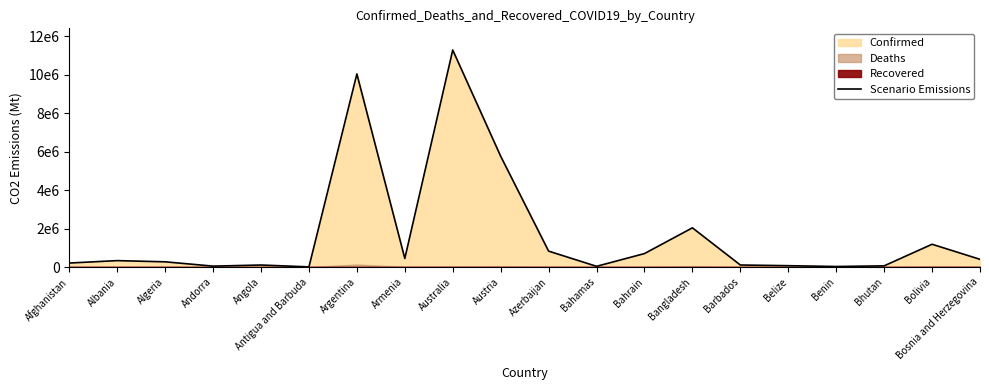

What value does the data have at Armenia, to the nearest 10?

446010